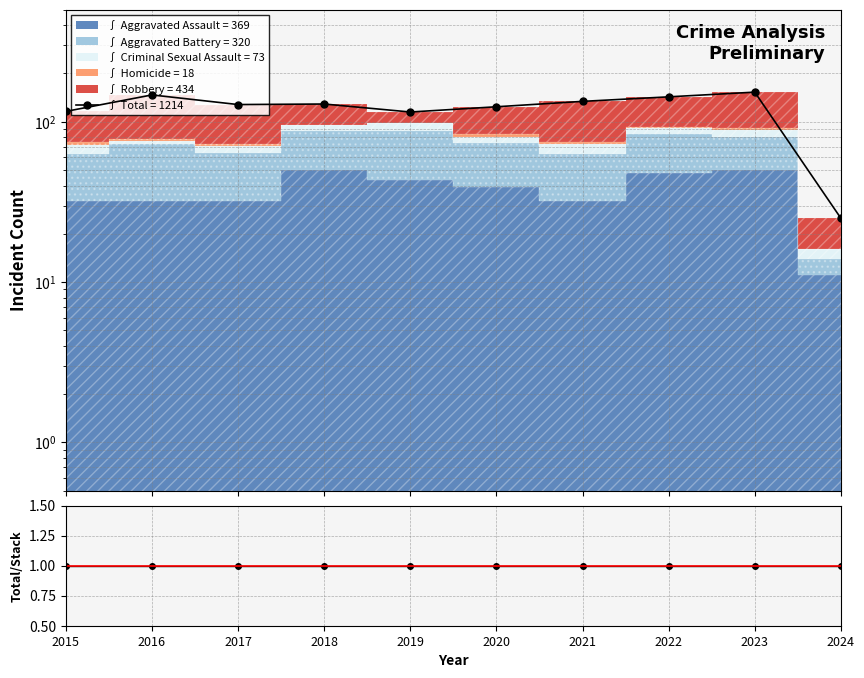

List the labels in order of value, smallest first.

2024, 2019, 2015, 2020, 2017, 2018, 2021, 2022, 2016, 2023